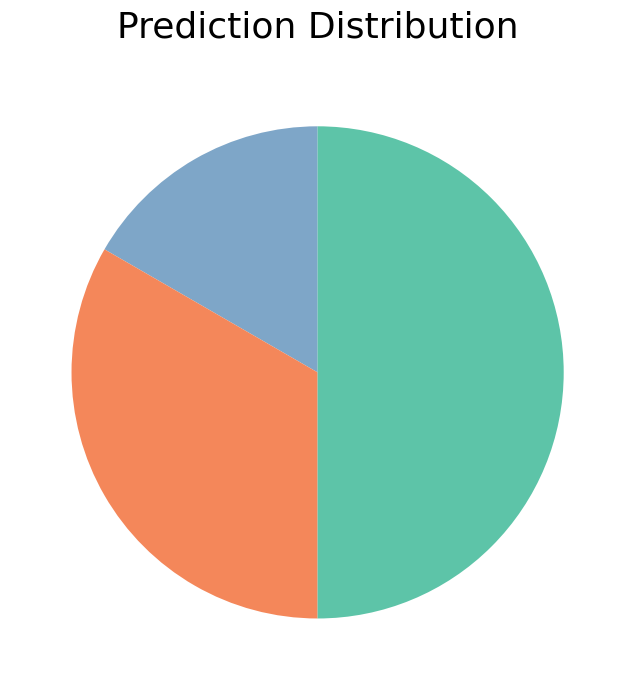

How many slices are in this pie chart?

3